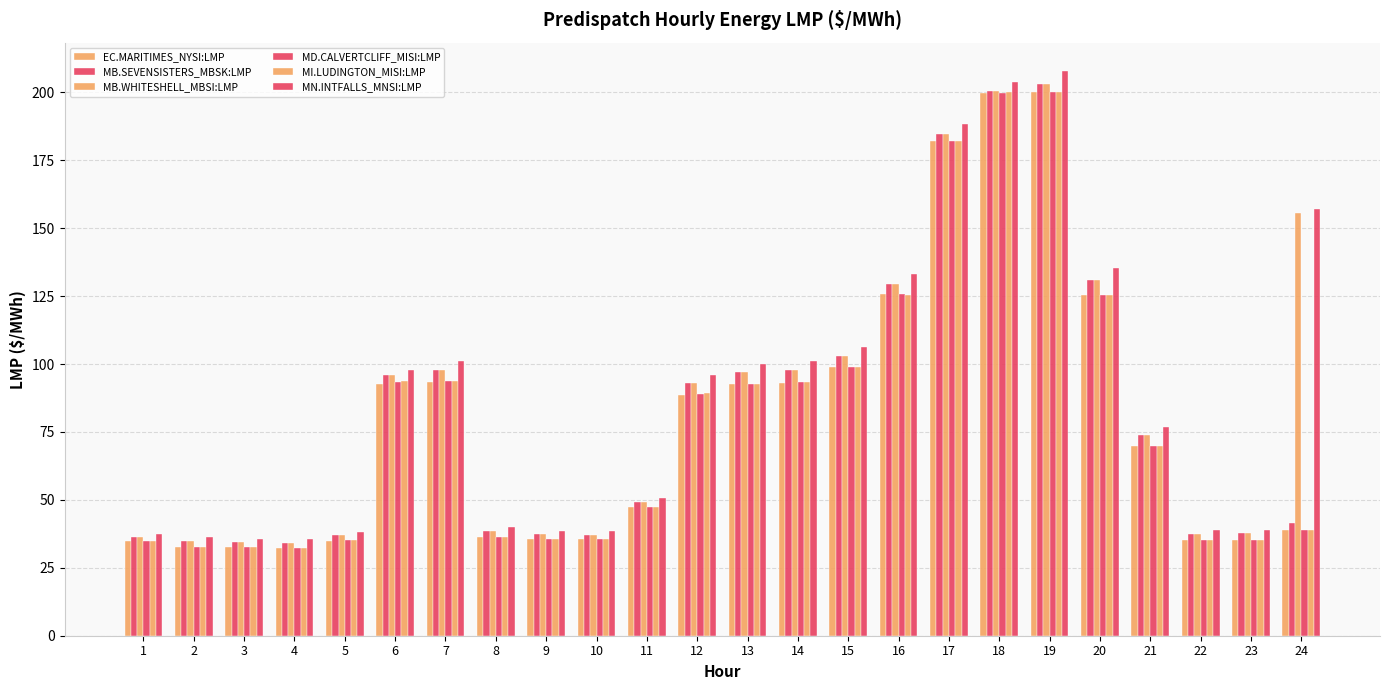

Count the number of data series in this chart.

6